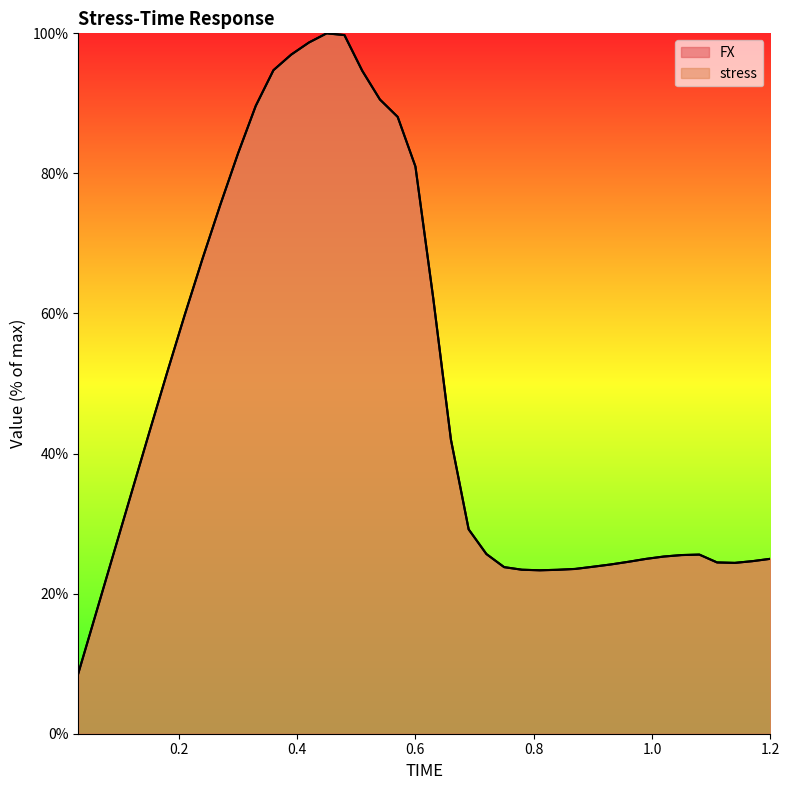

What is the value of the stress point at the 11th from the left?

89.6